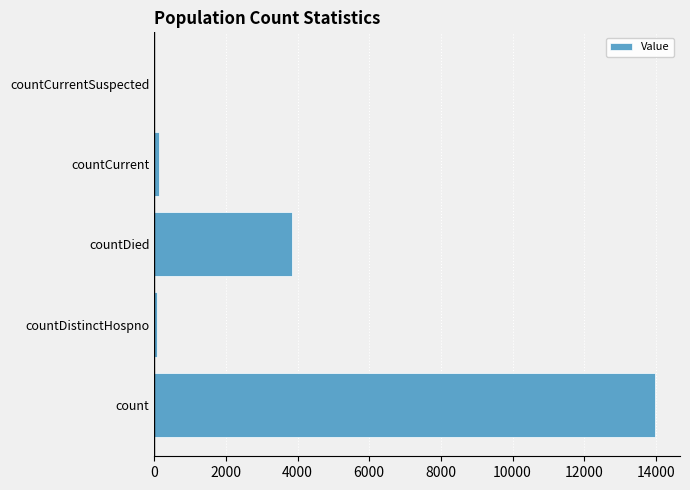

At which category does the chart reach its peak across all series?

count